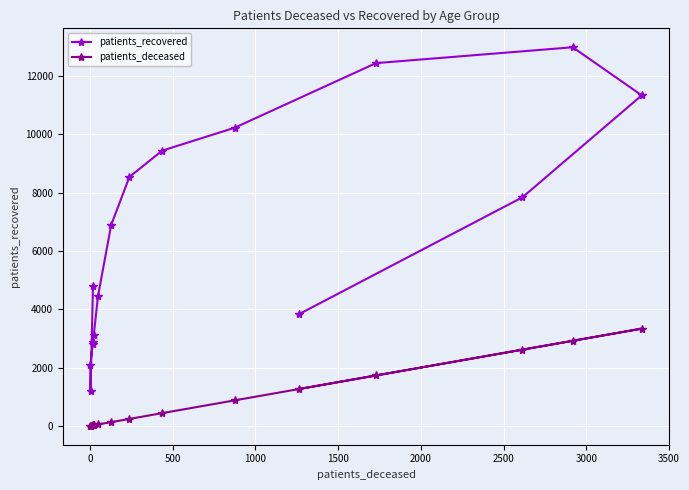

True or false: patients_deceased and patients_recovered cross at least once.

False